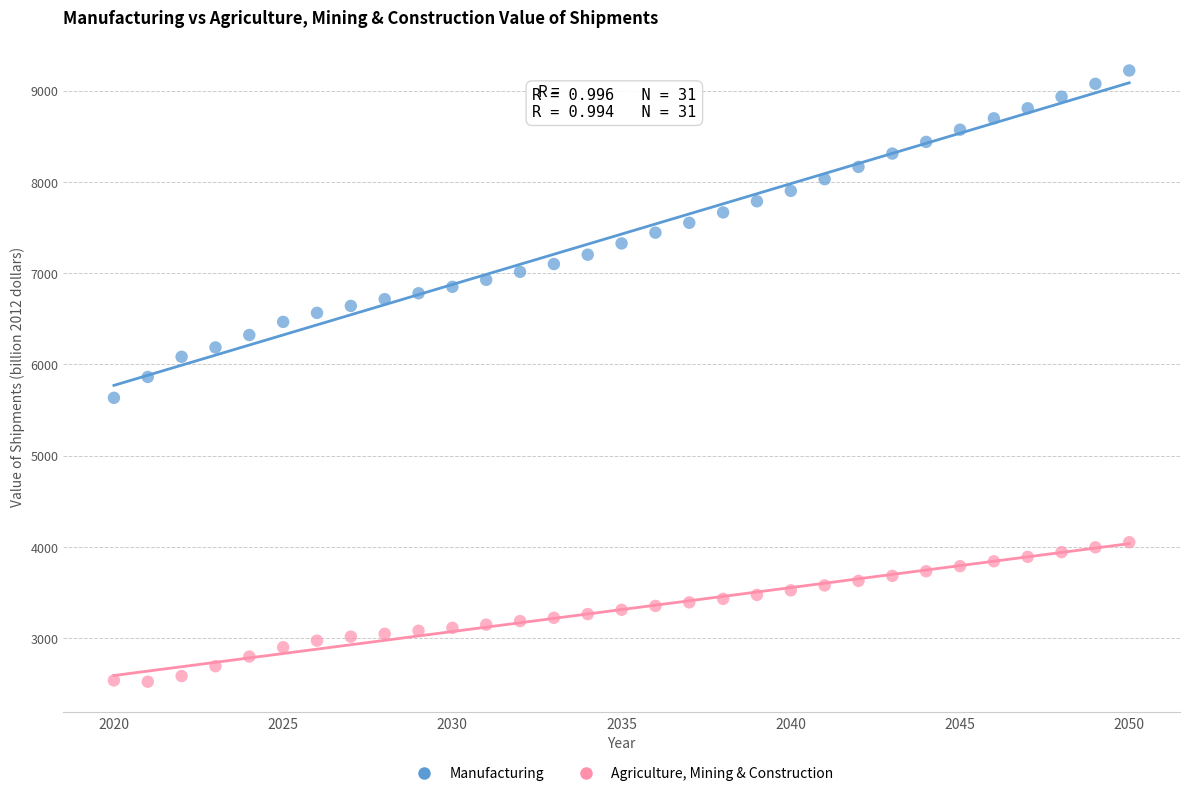

Across all data points, what is the range of X values (max minus min)?

30.0